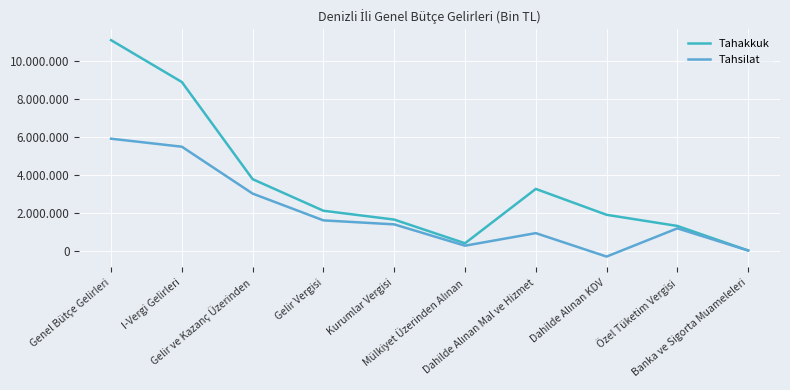

What is the value of the Tahsilat point at the 7th from the left?

950247